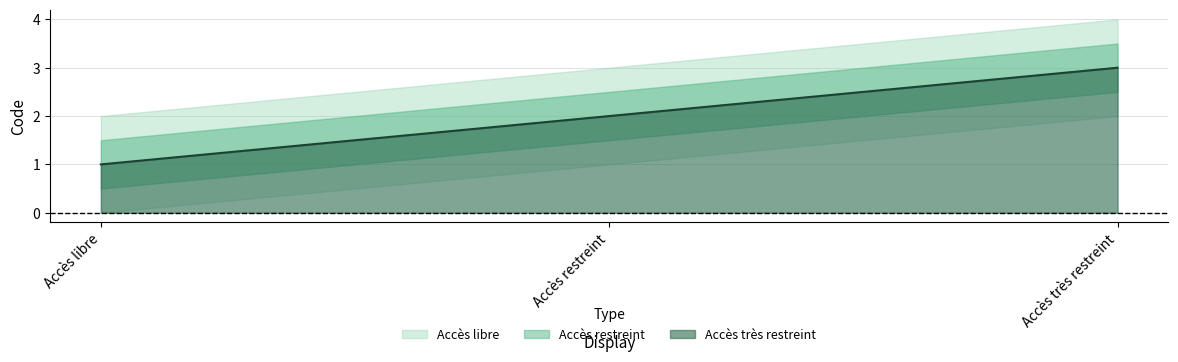

What is the difference between the maximum and minimum values?

2